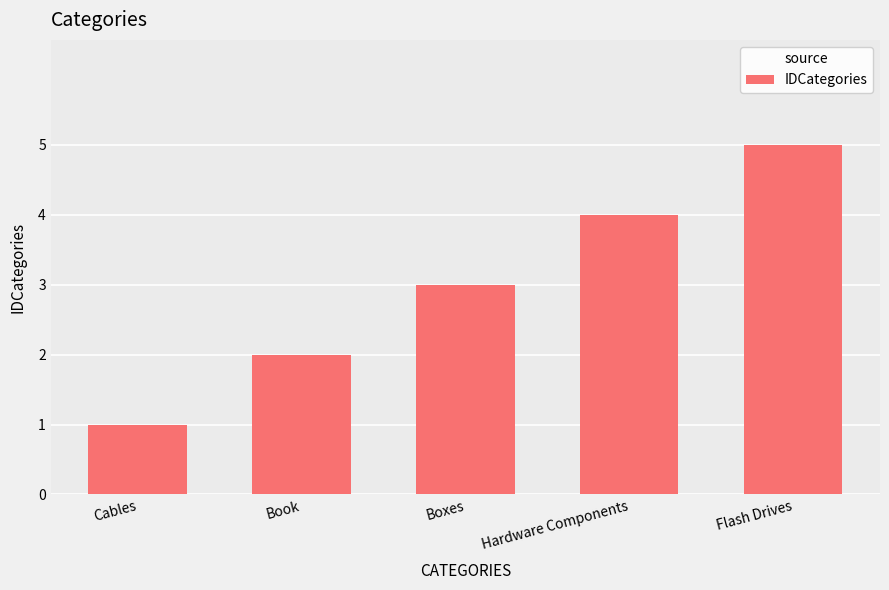

What is the smallest value displayed?

1